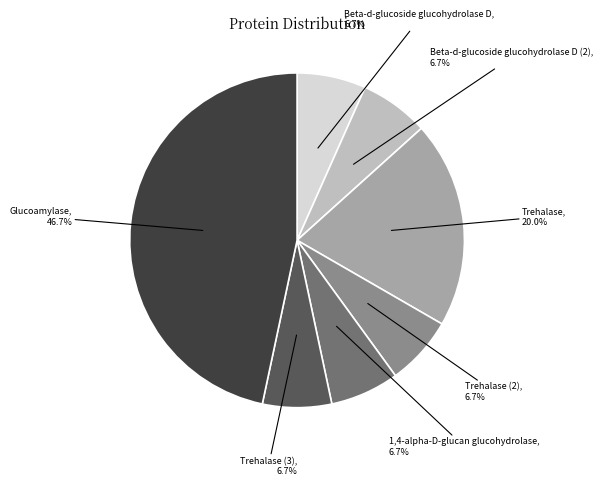

What is the ratio of the value at Beta-d-glucoside glucohydrolase D (2) to the value at Beta-d-glucoside glucohydrolase D?

1.0